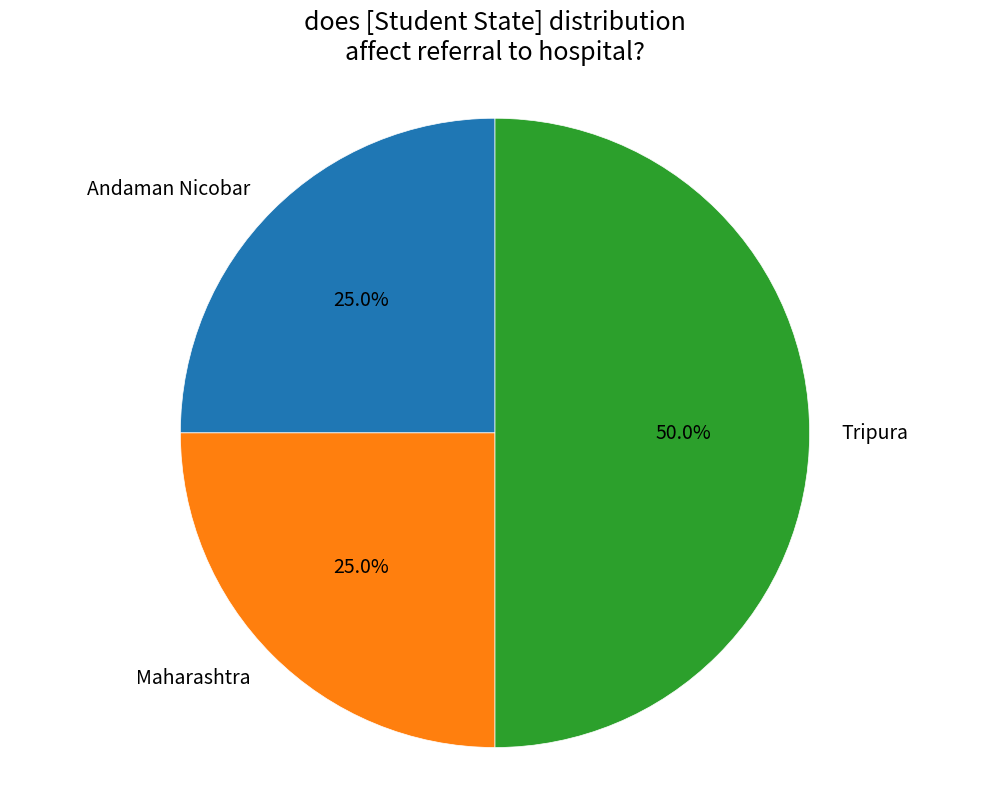

The Maharashtra slice represents 31% of the pie. True or false?

False